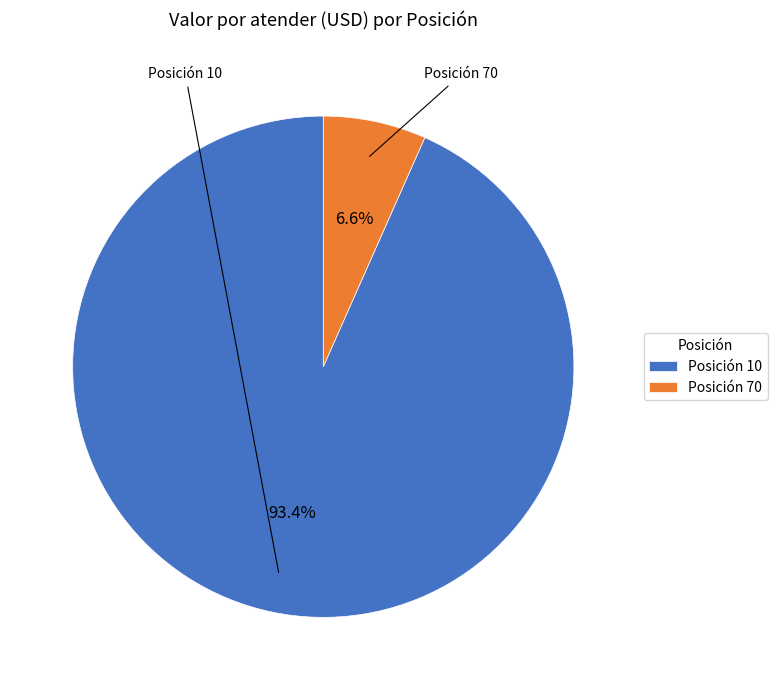

Which has a higher value, Posición 10 or Posición 70?

Posición 10